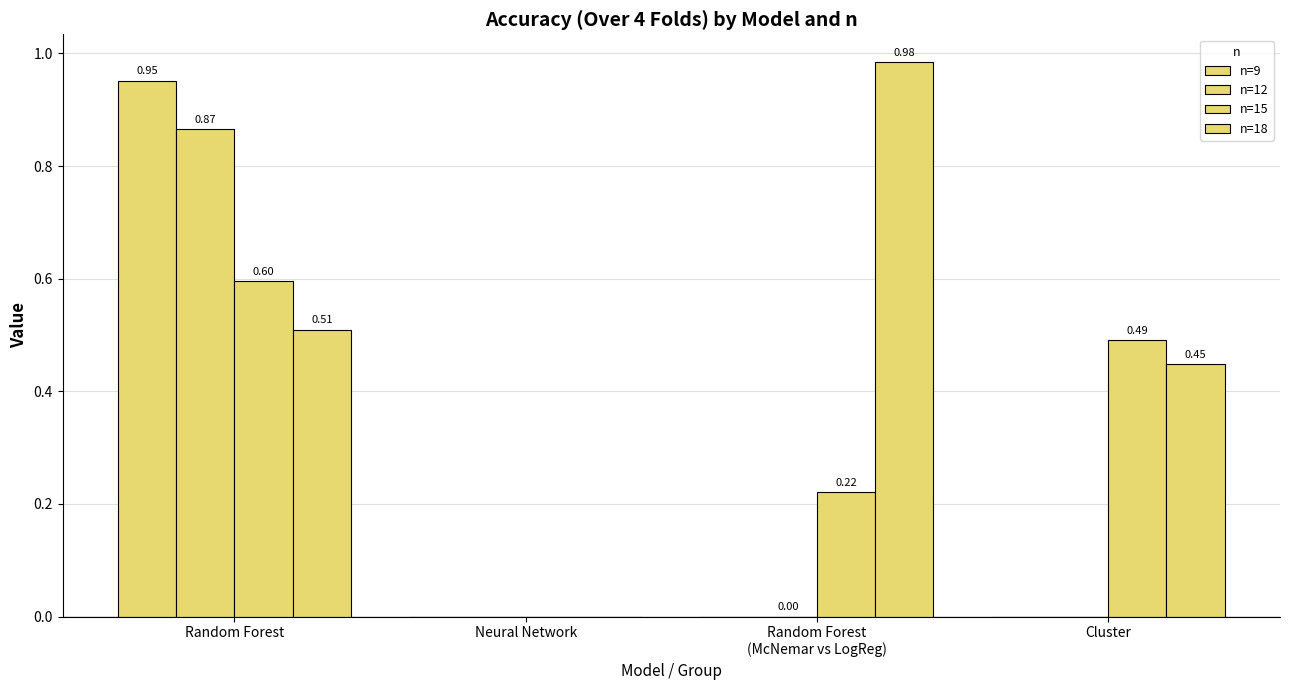

What is the total value across all series at Random Forest
(McNemar vs LogReg)?

1.2